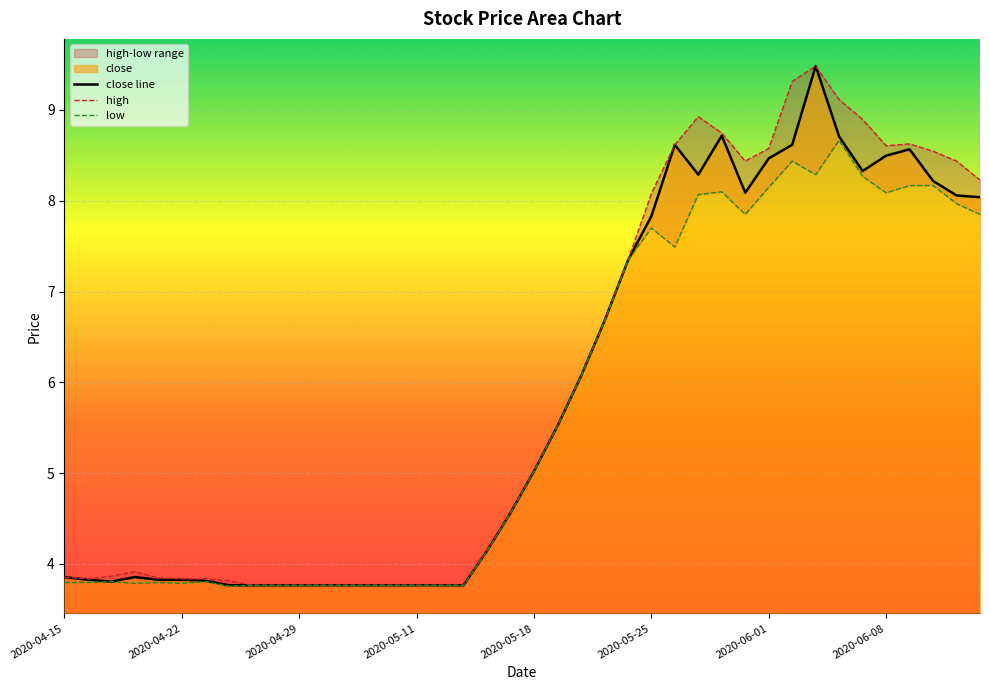

What is the minimum value for close line?

3.8